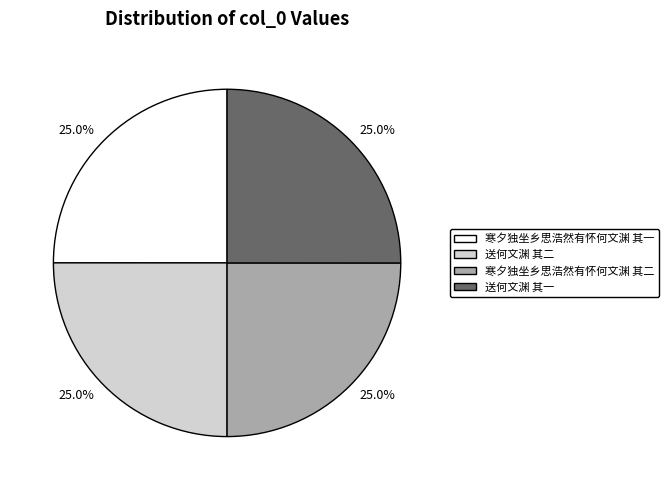

To the nearest percent, what portion does 送何文渊 其一 represent?

25%